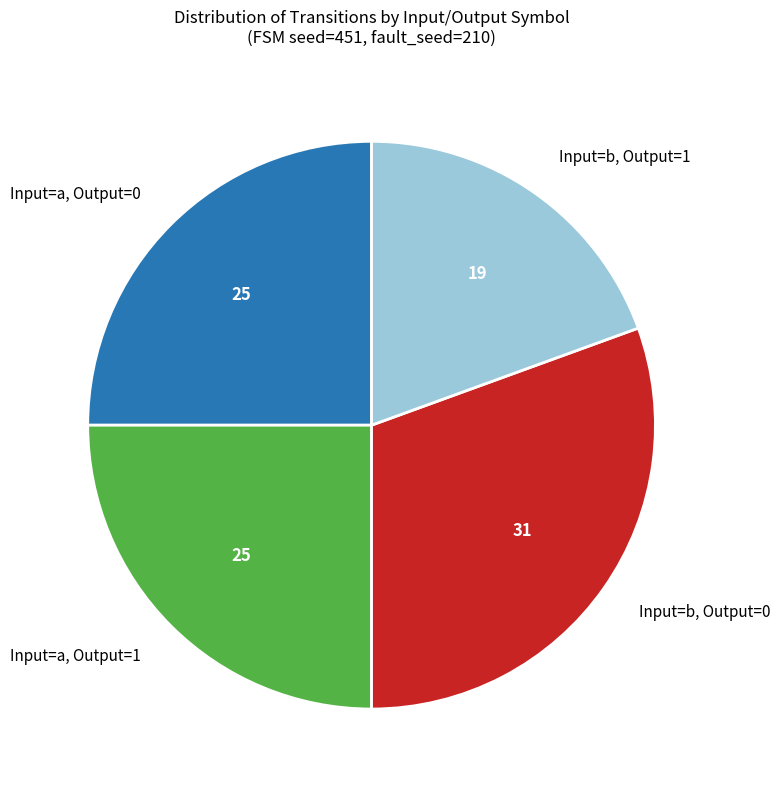

Which category has the smallest portion of the pie?

Input=b, Output=1